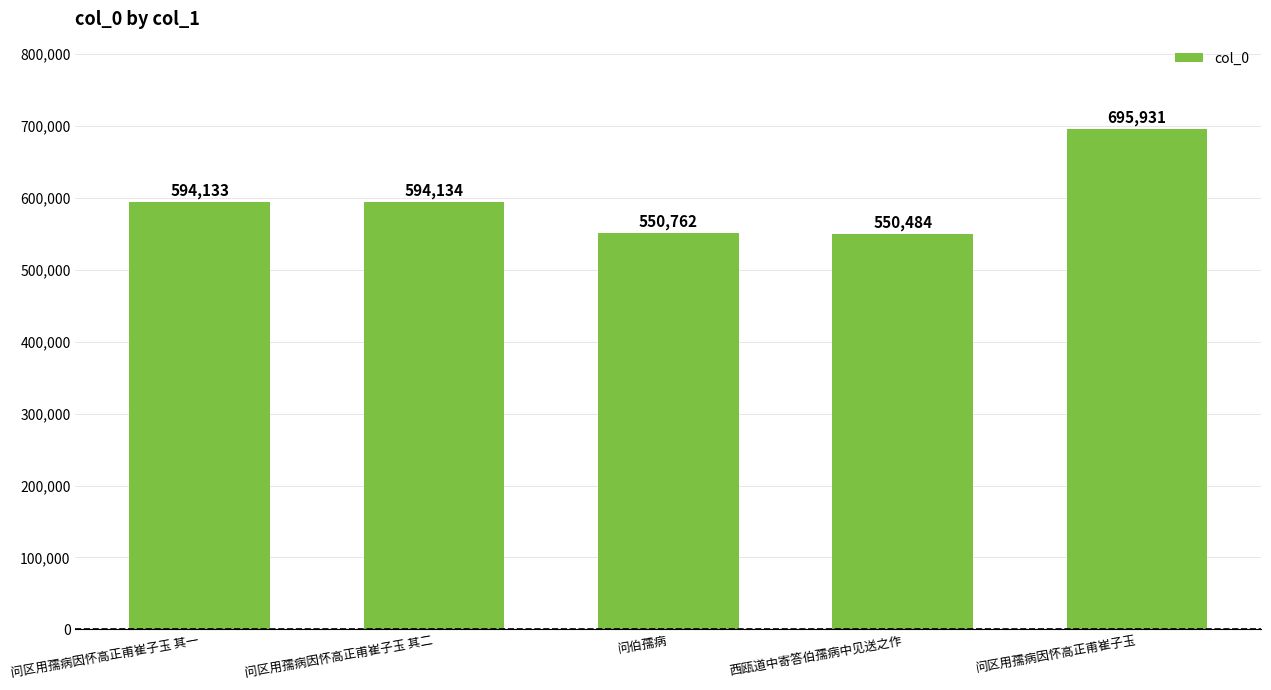

Are the bars horizontal?

No